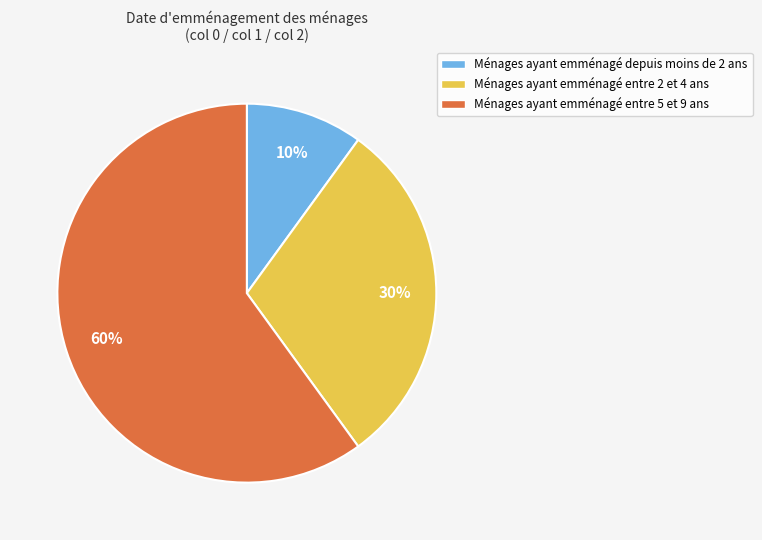

To the nearest percent, what is the difference between the largest and smallest slice percentages?

50%